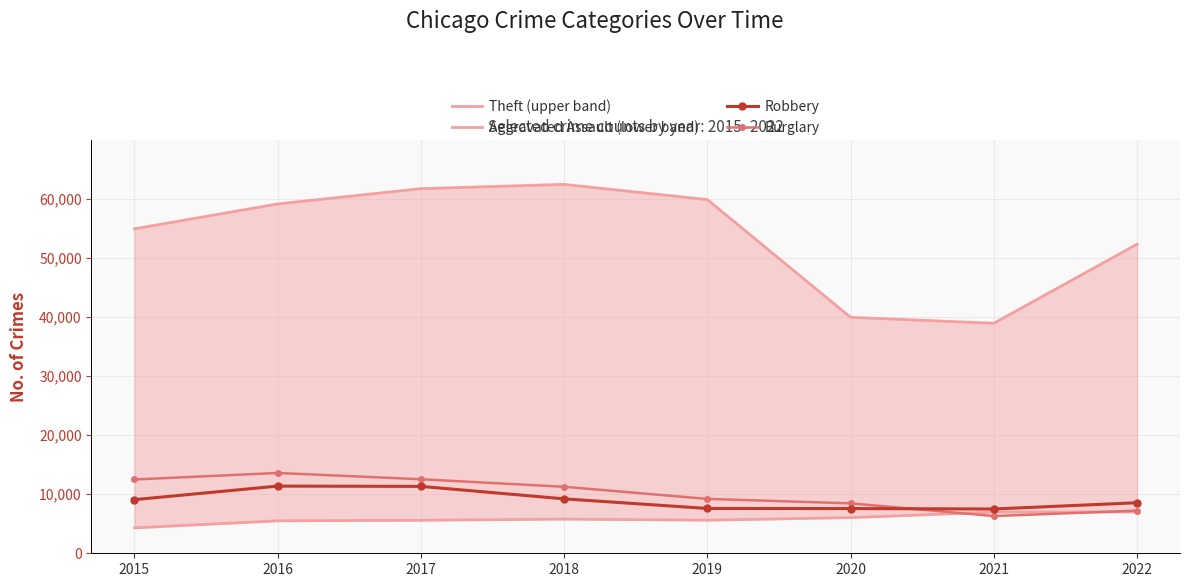

List the series in order of their peak value, lowest first.

Aggravated Assault (lower band), Robbery, Burglary, Theft (upper band)